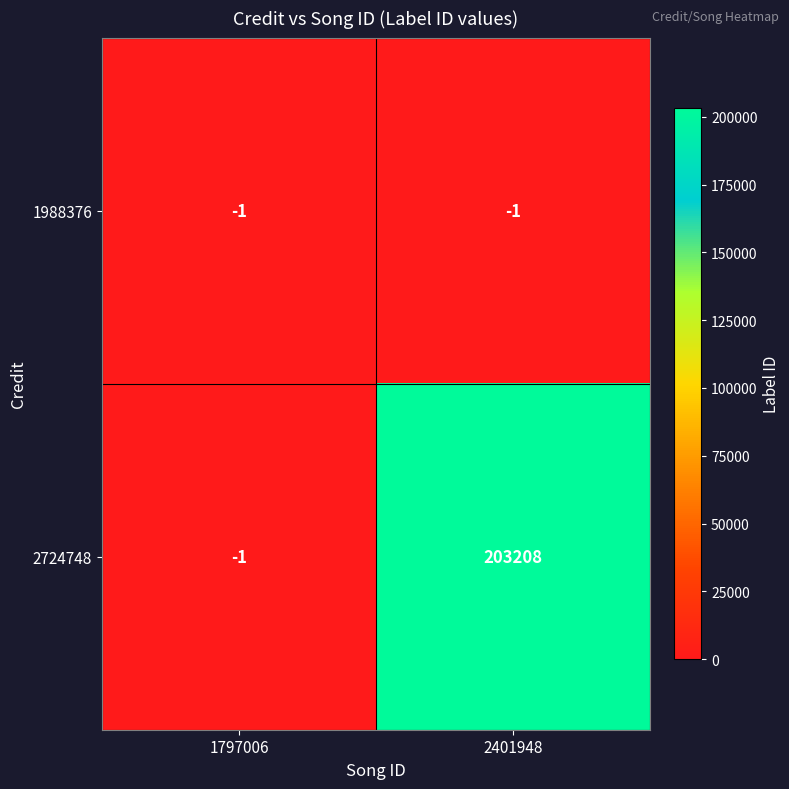

How many series are shown in this chart?

2